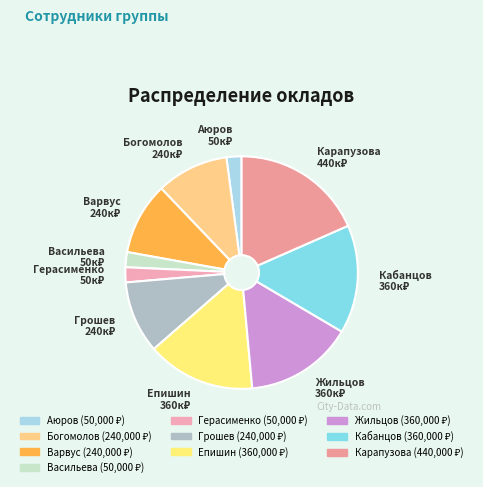

Which has a higher value, Герасименко or Варвус?

Варвус